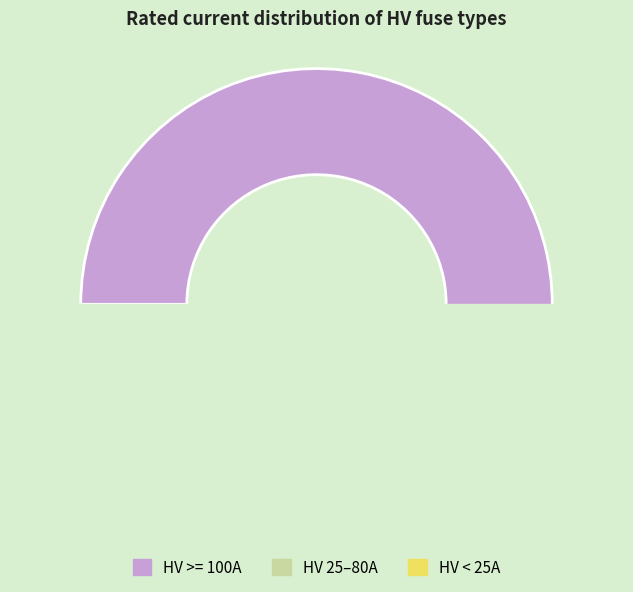

To the nearest percent, what is the difference between the largest and smallest slice percentages?

25%